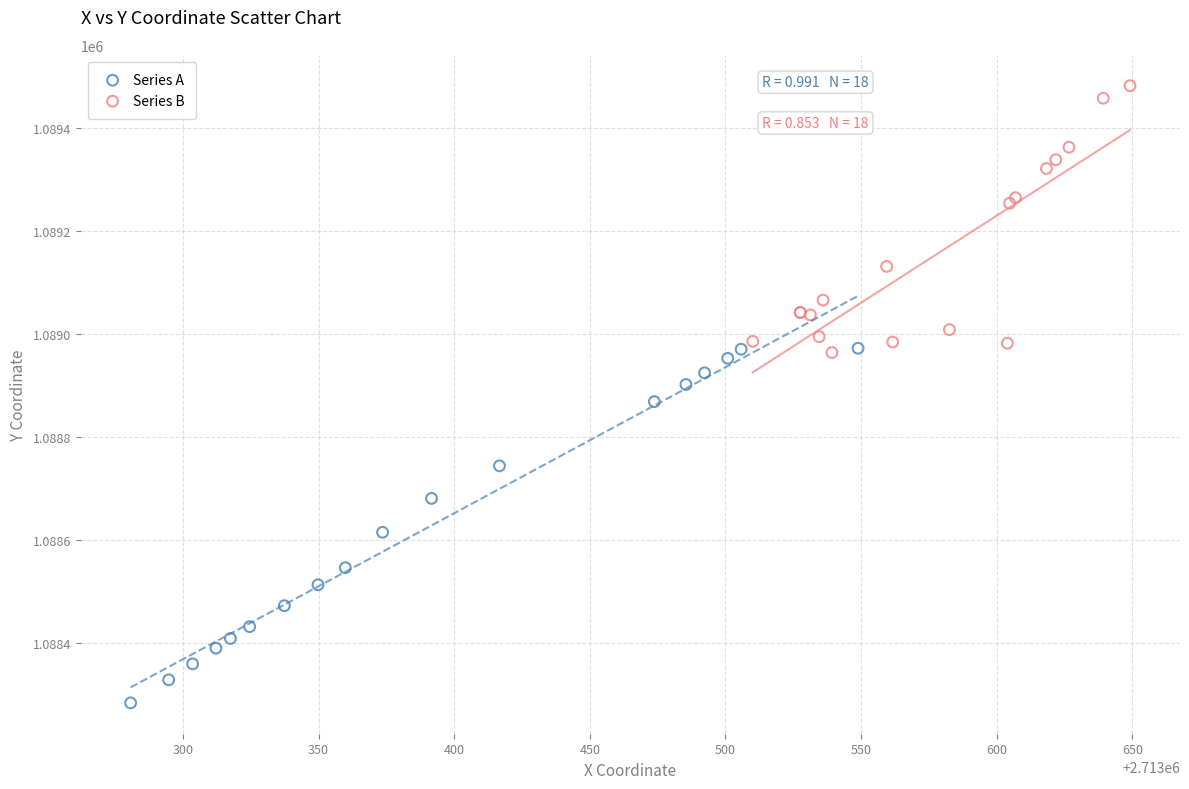

Which series contains the highest Y value?

Series B